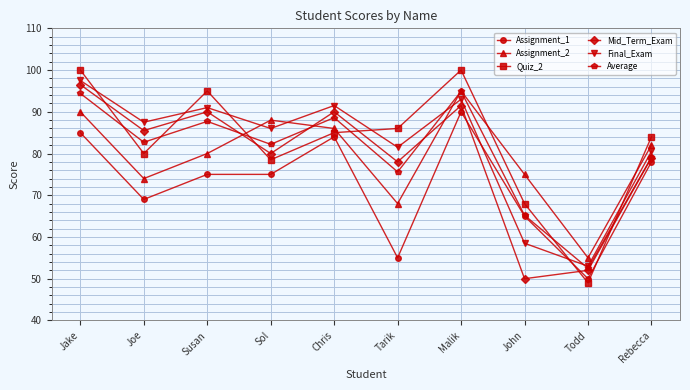

What is the difference between the second highest and second lowest values in the Mid_Term_Exam series?

39.5